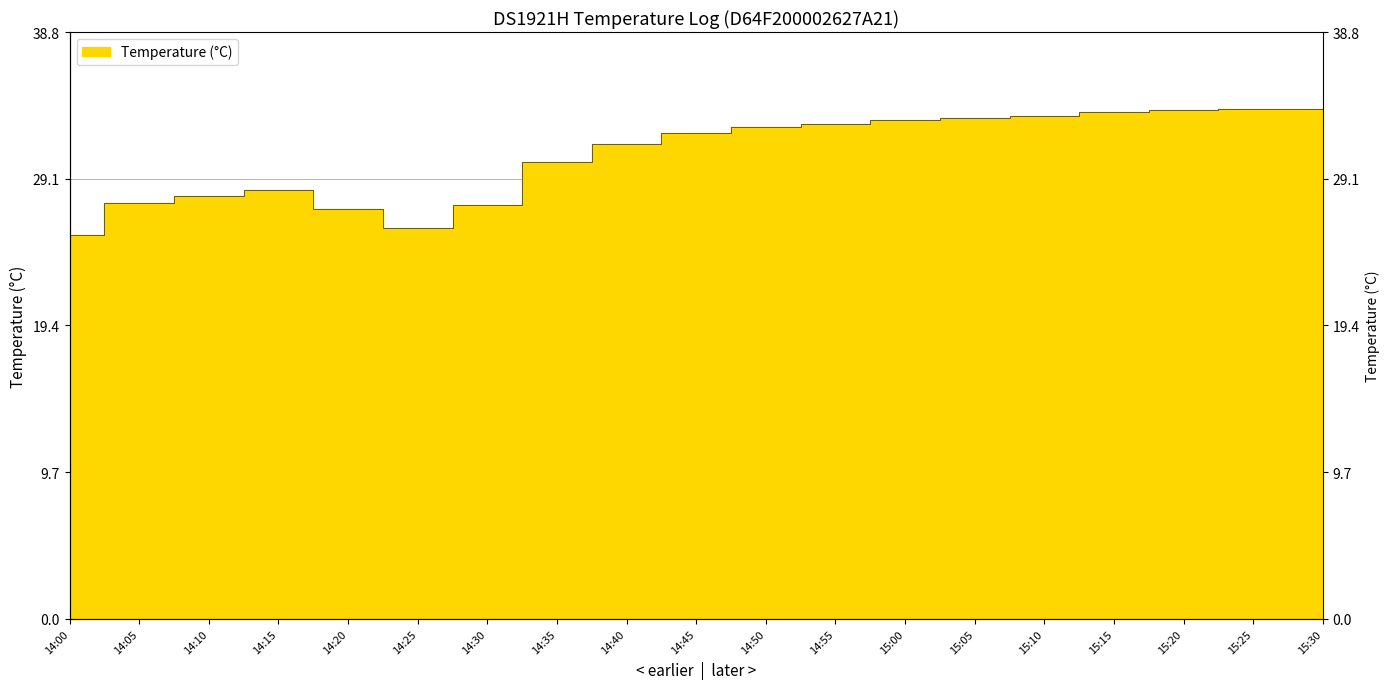

What position from the right is 14:15?

16